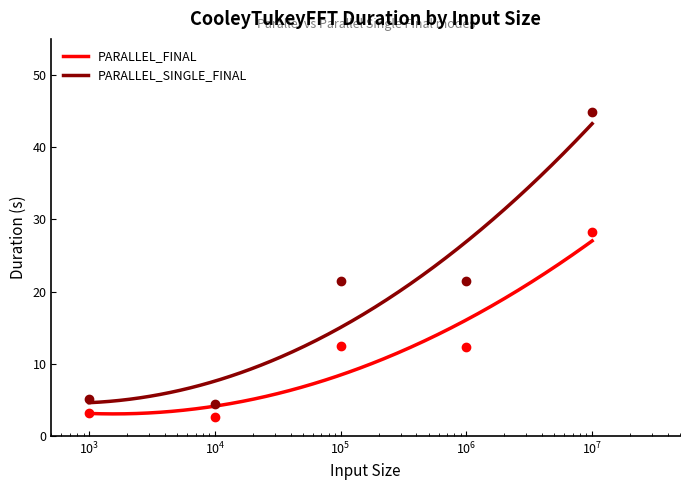

How many values in the PARALLEL_FINAL series exceed 12?

3